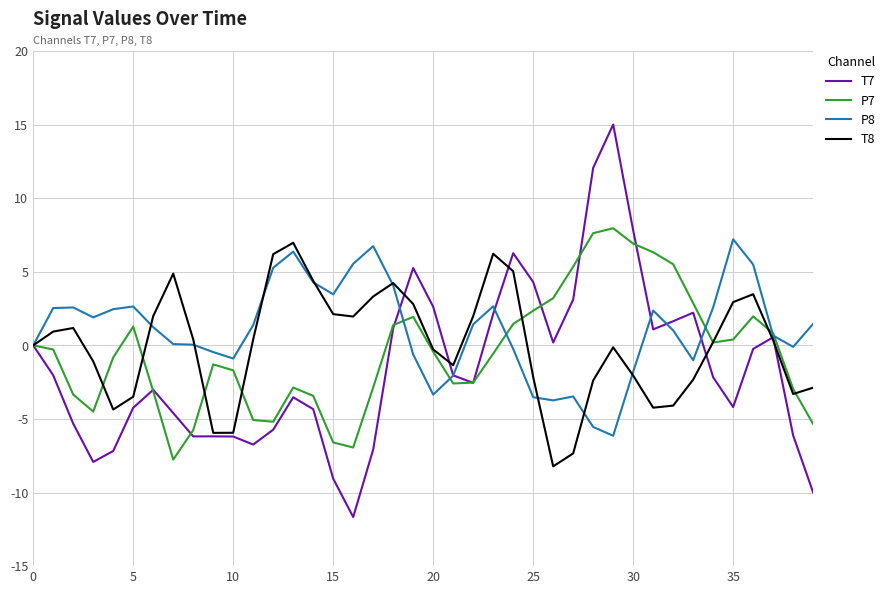

What is the greatest value displayed?

15.0